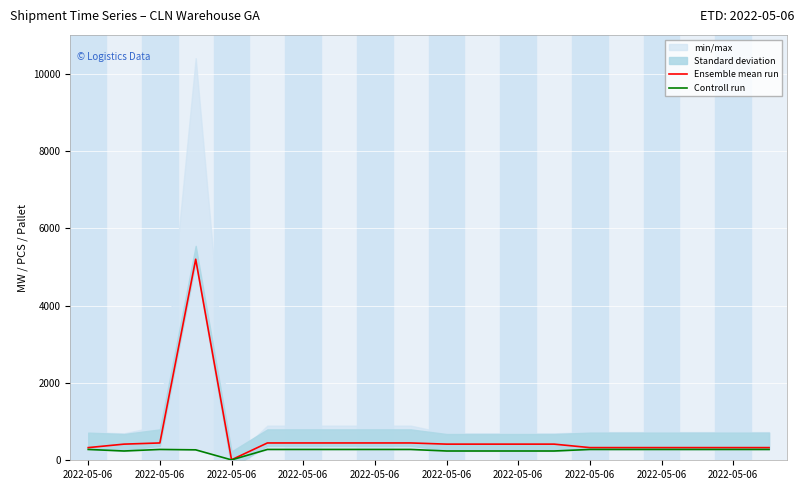

Which category has the lowest value in the Controll run series?

2022-05-06